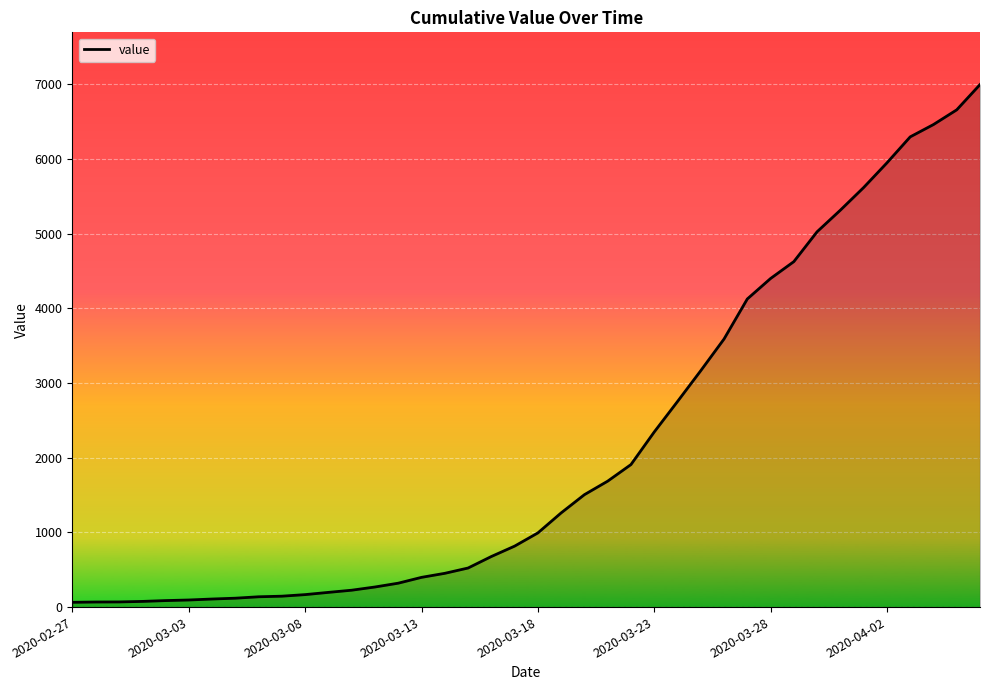

What is the difference between the maximum and minimum values?

6931